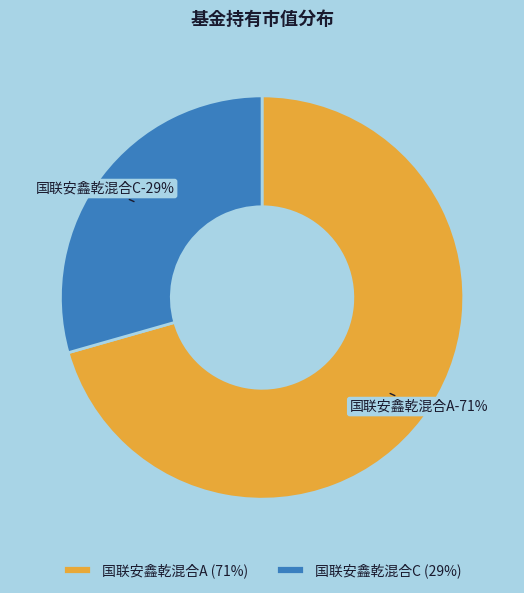

Rank the categories by value from highest to lowest.

国联安鑫乾混合A, 国联安鑫乾混合C